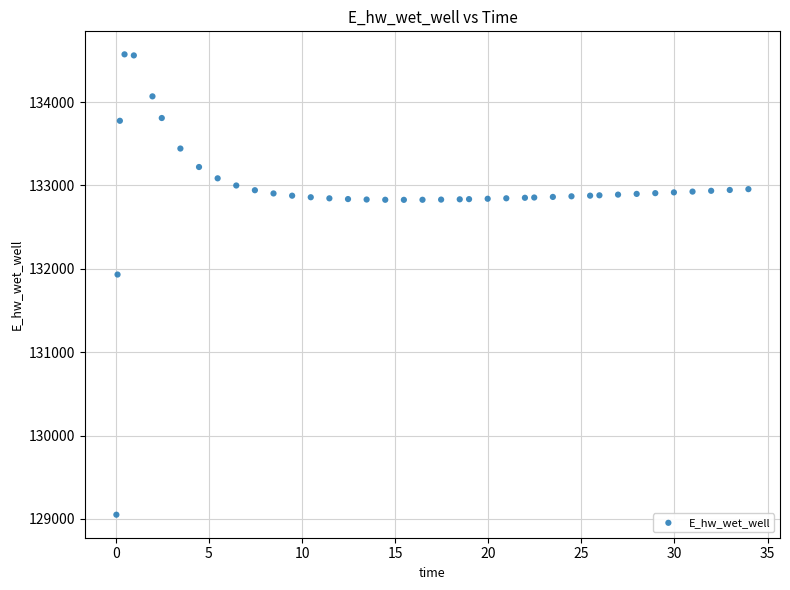

What is the range of Y values (max minus min)?

5523.1